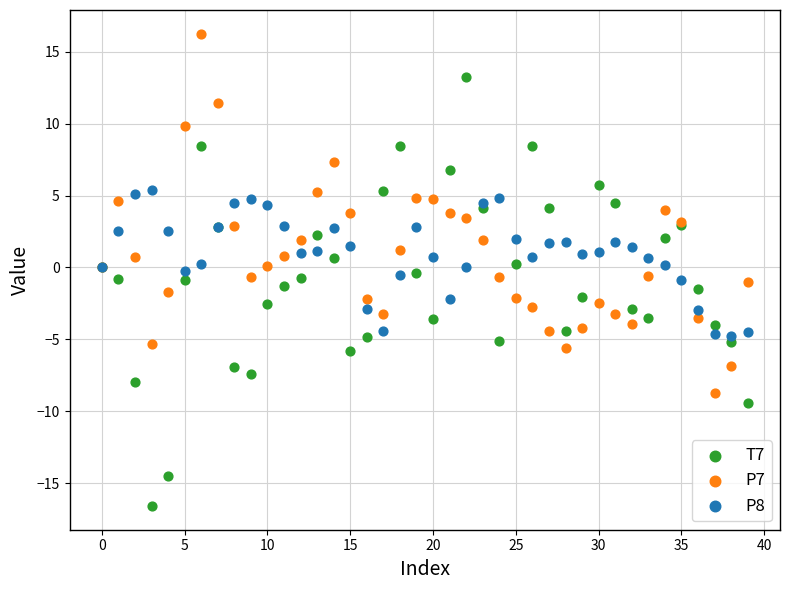

Which series has the largest Y range (max minus min)?

T7